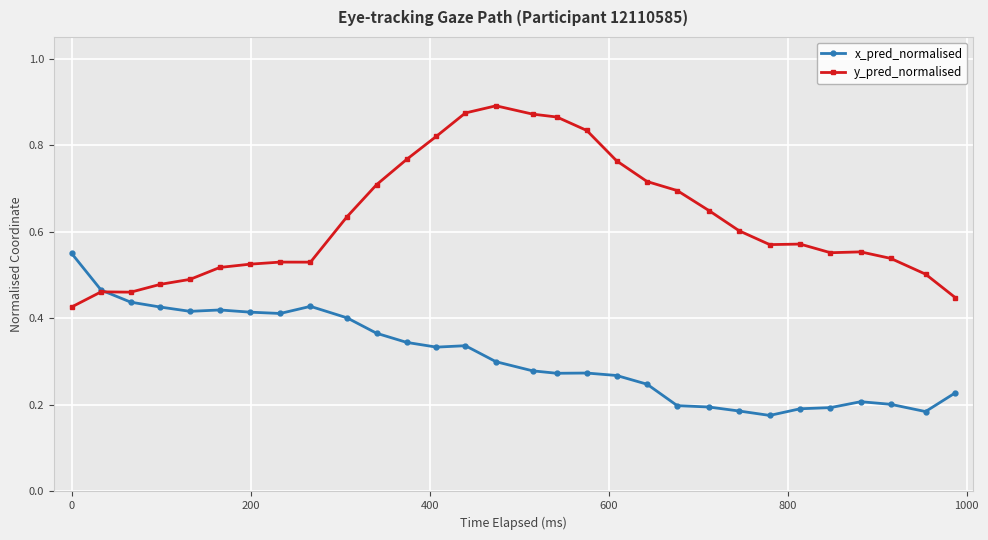

List the series in order of their peak value, highest first.

y_pred_normalised, x_pred_normalised